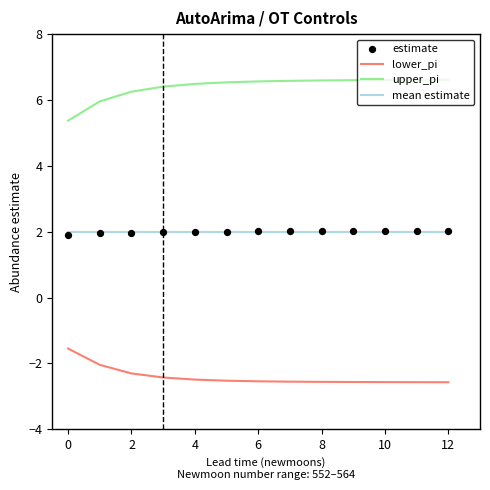

At how many categories does at least one series exceed 5?

13